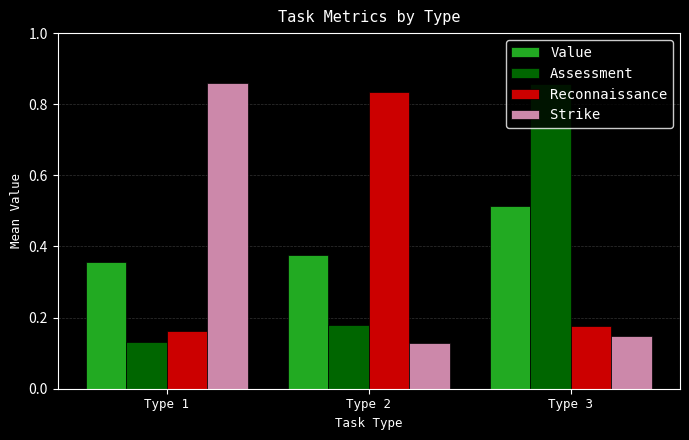

What is the sum of the Strike values at Type 1 and Type 2?

1.0